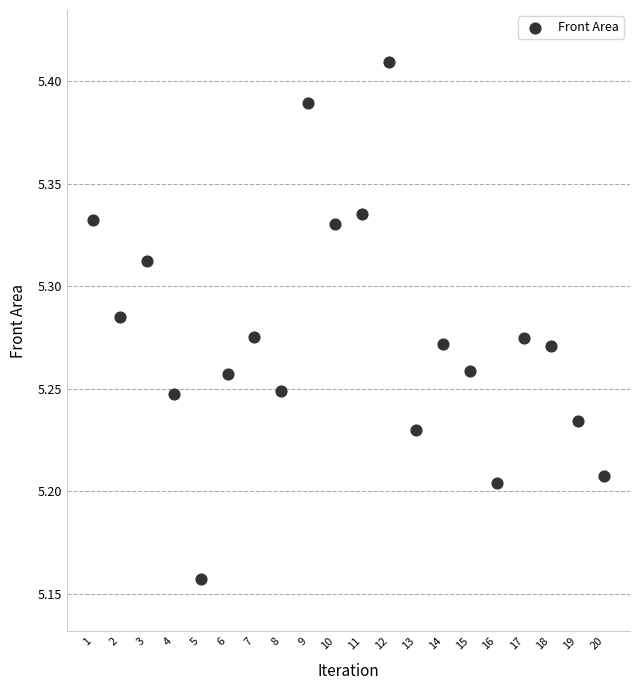

What is the range of Y values (max minus min)?

0.3